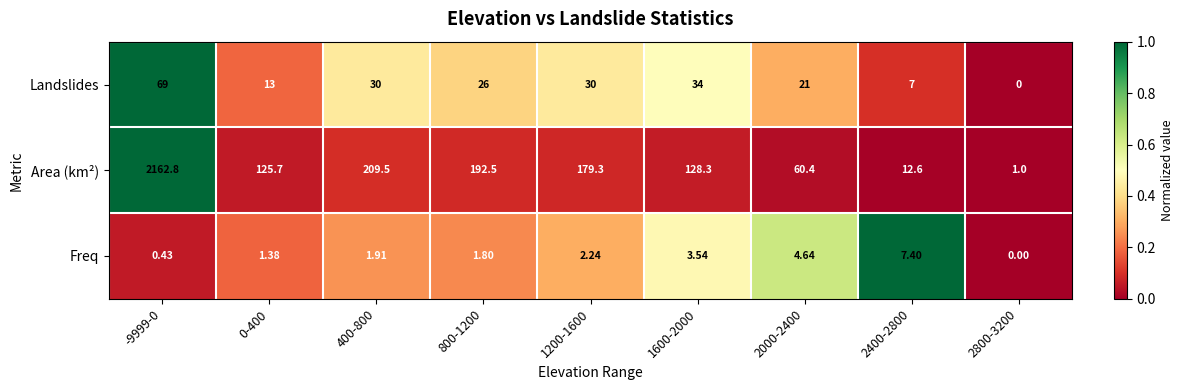

Rank the series at 2400-2800 from lowest to highest value.

Landslides, Freq, Area (km²)